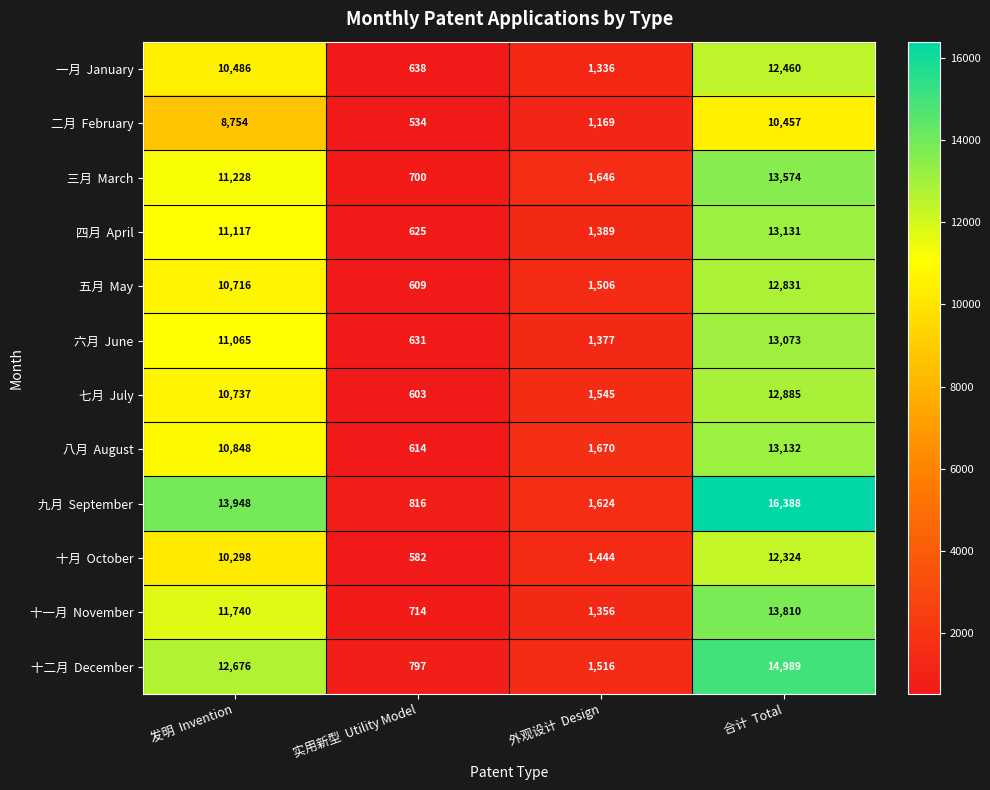

At which category is the sum across all series the highest?

合计  Total